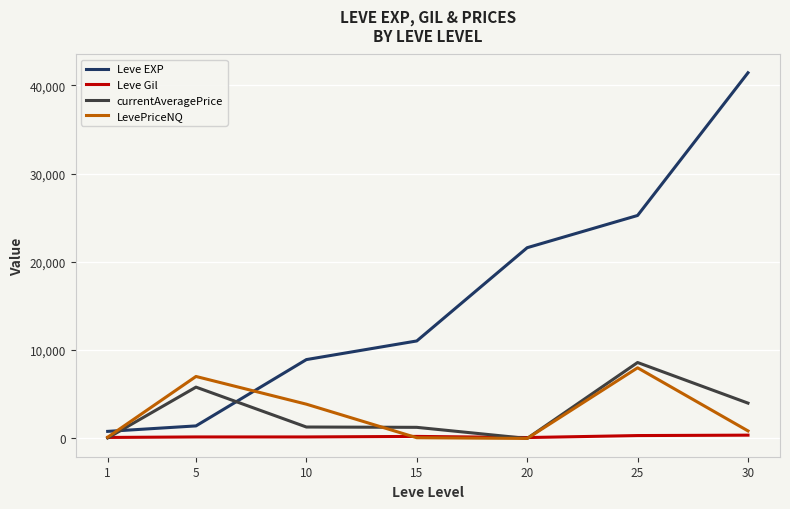

What is the maximum value shown in the chart?

41410.0